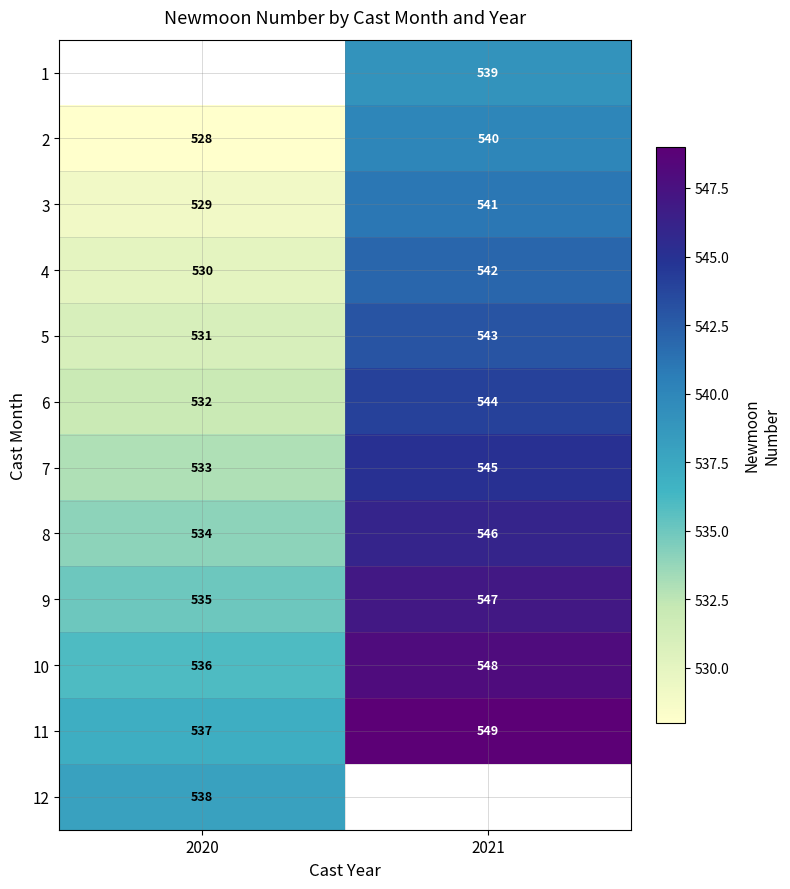

List the labels in order of 5 value, largest first.

2021, 2020